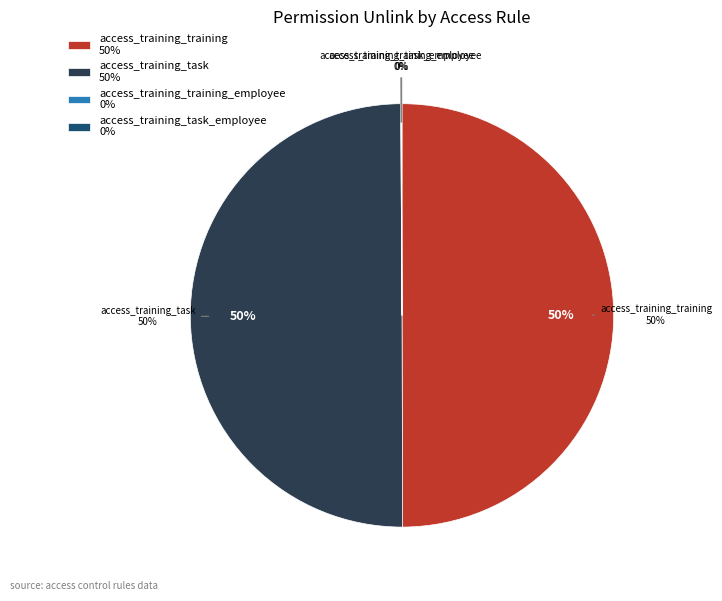

Is access_training_training the majority of the pie?

No